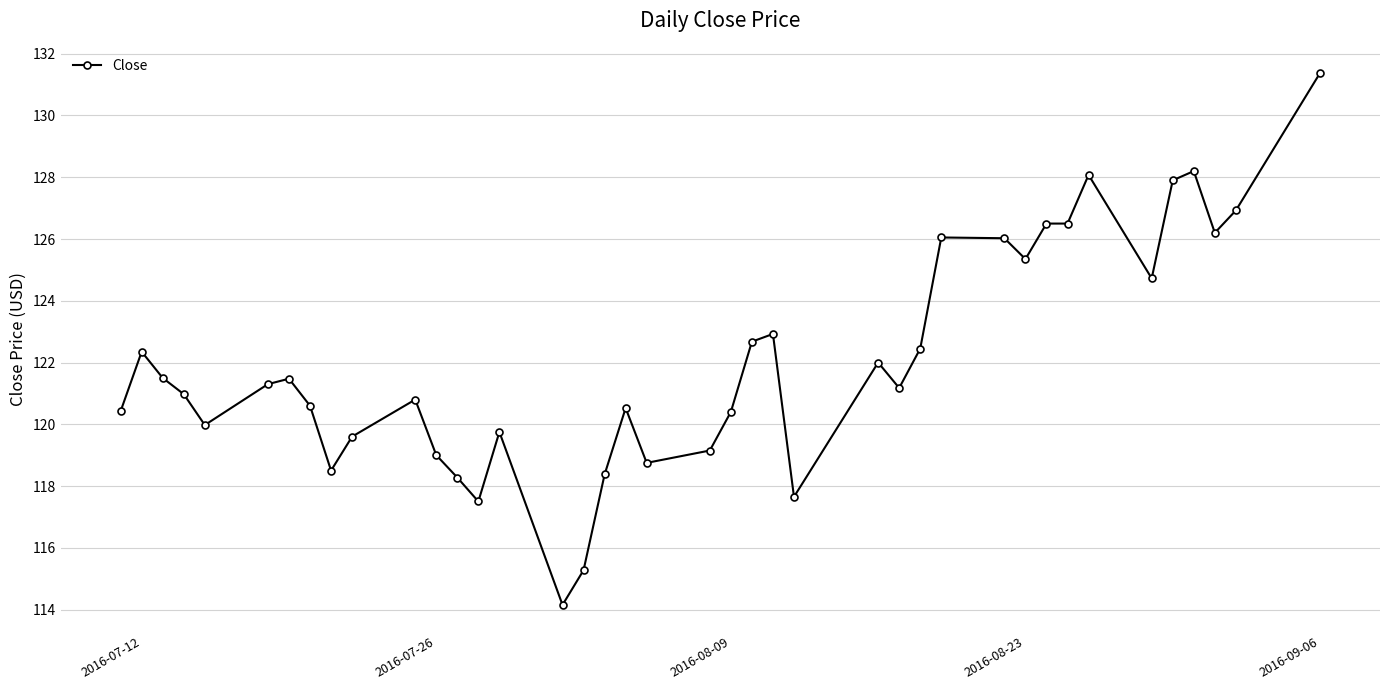

What is the value of the 20th point from the left?

118.8